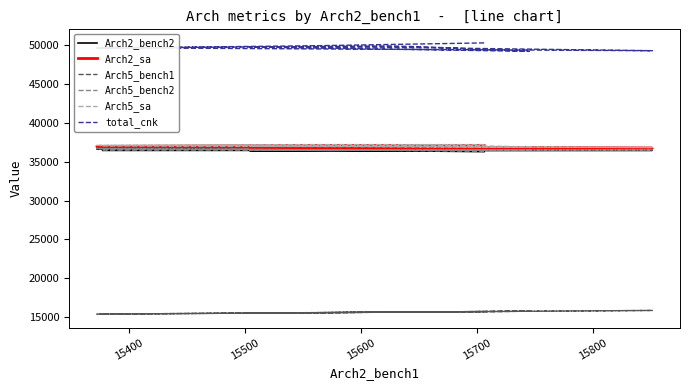

True or false: total_cnk and Arch2_sa intersect in this chart.

False